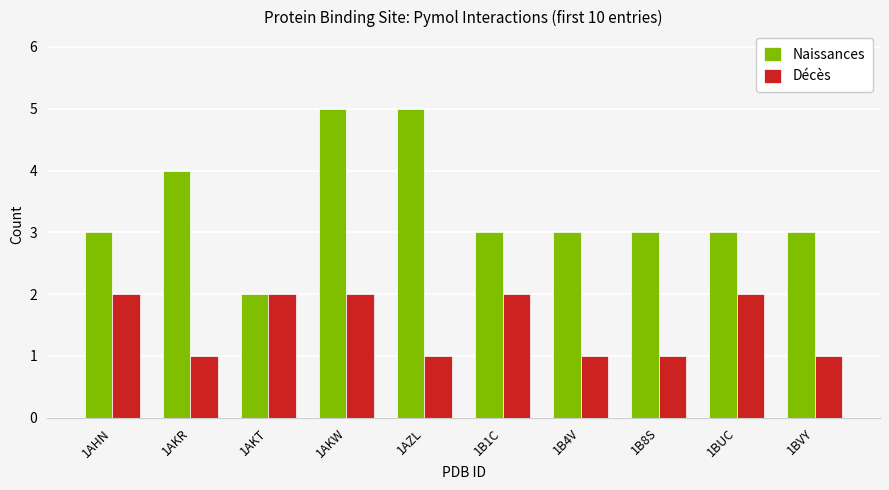

How many bars are there in each group?

2